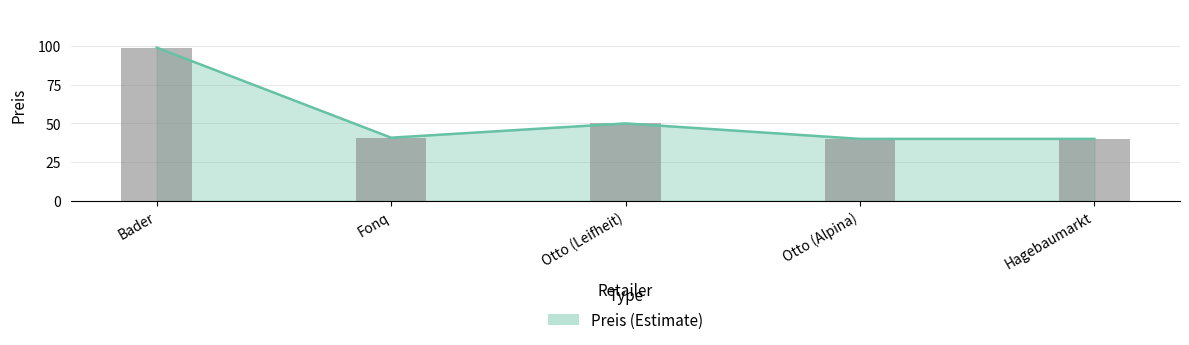

Where is the data nearest to the value 69?

Otto (Leifheit)